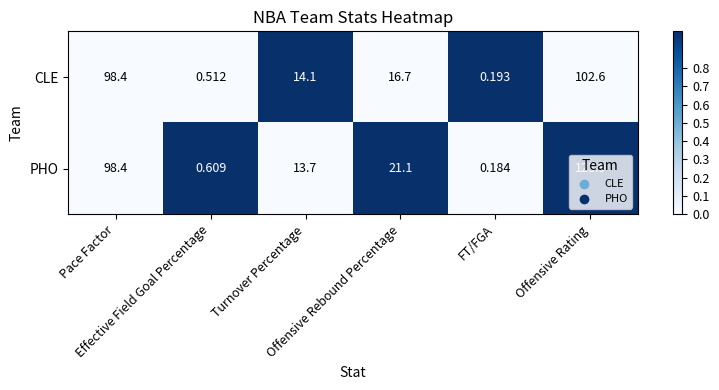

What is the greatest value displayed?

123.9